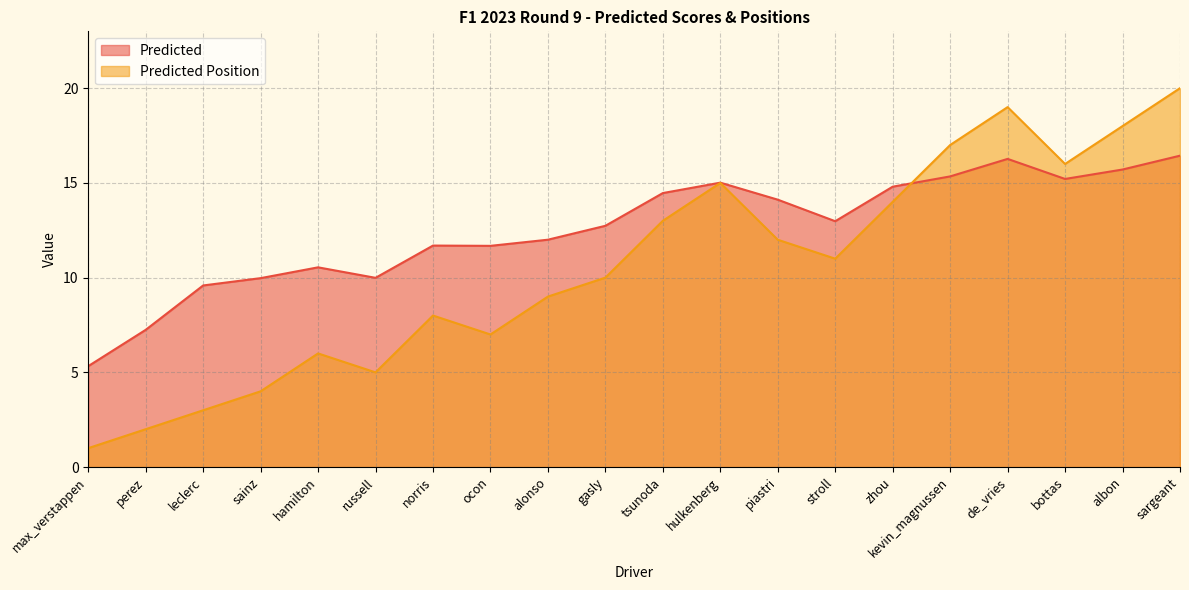

What are all the series names shown in the legend?

Predicted, Predicted Position